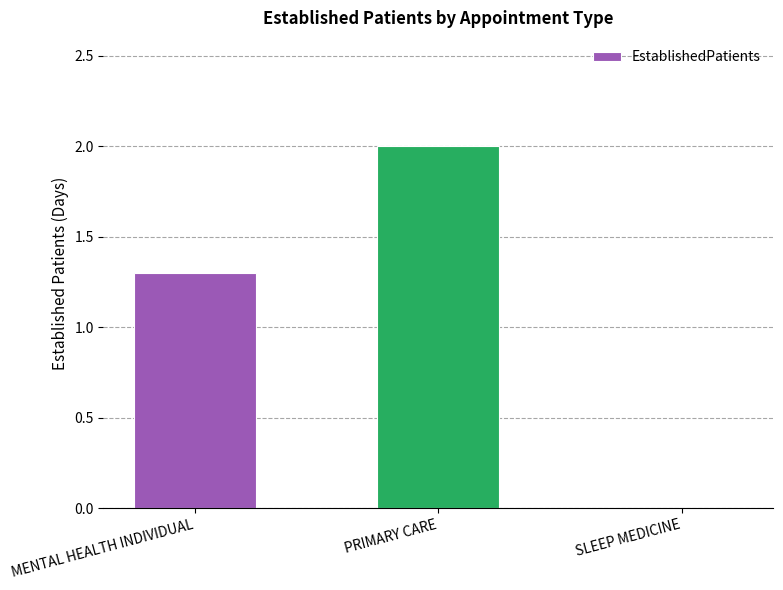

Does the chart contain stacked bars?

No